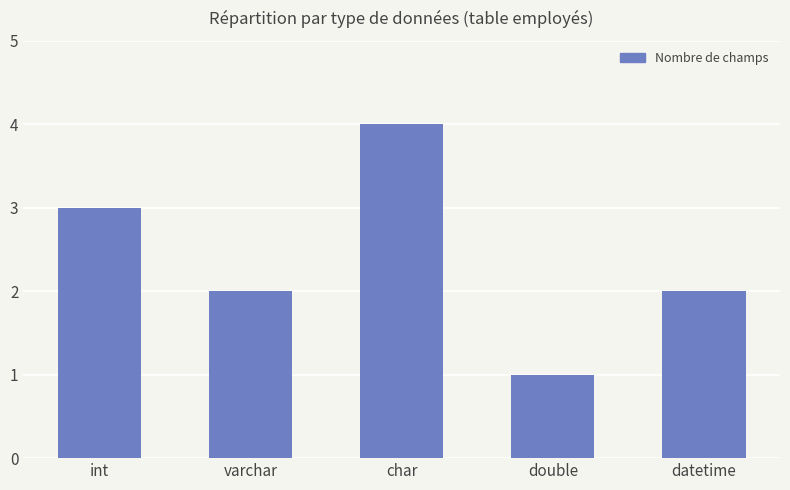

Does the chart contain any negative values?

No